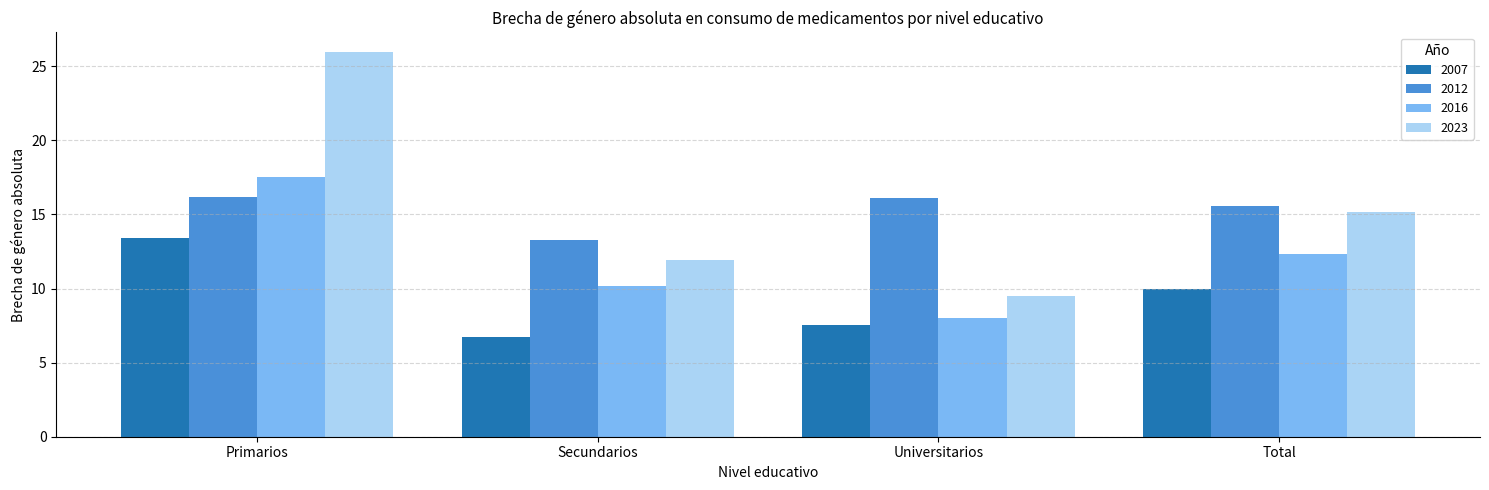

How many data points in 2007 are above 9?

2